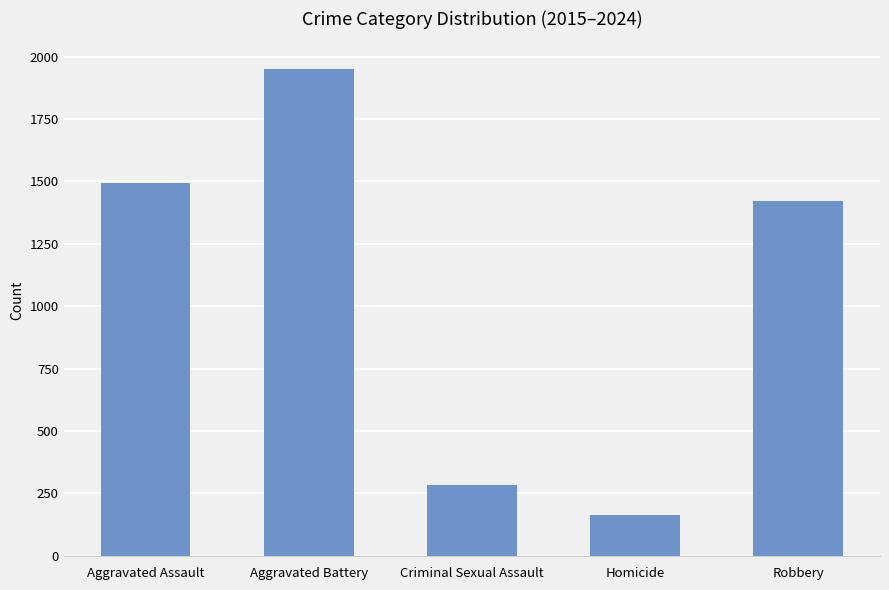

What is the smallest value displayed?

162